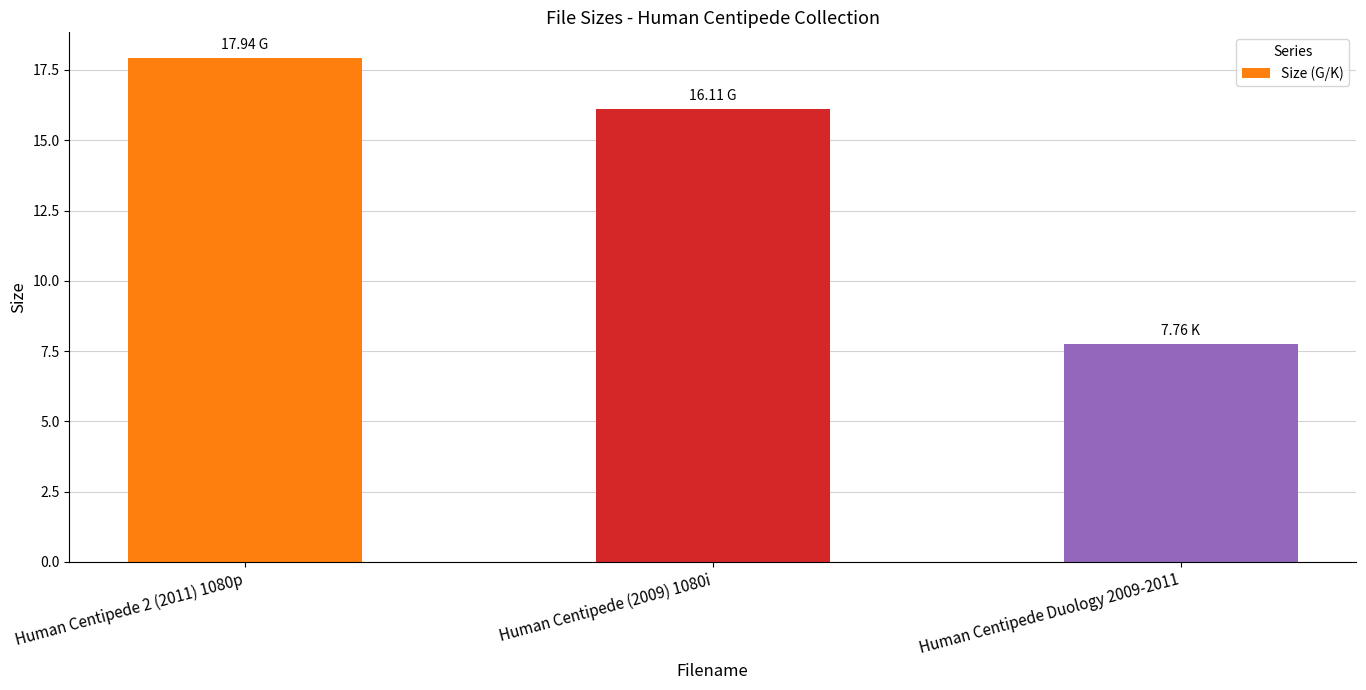

Is it true that the value at Human Centipede (2009) 1080i is 22.6?

False